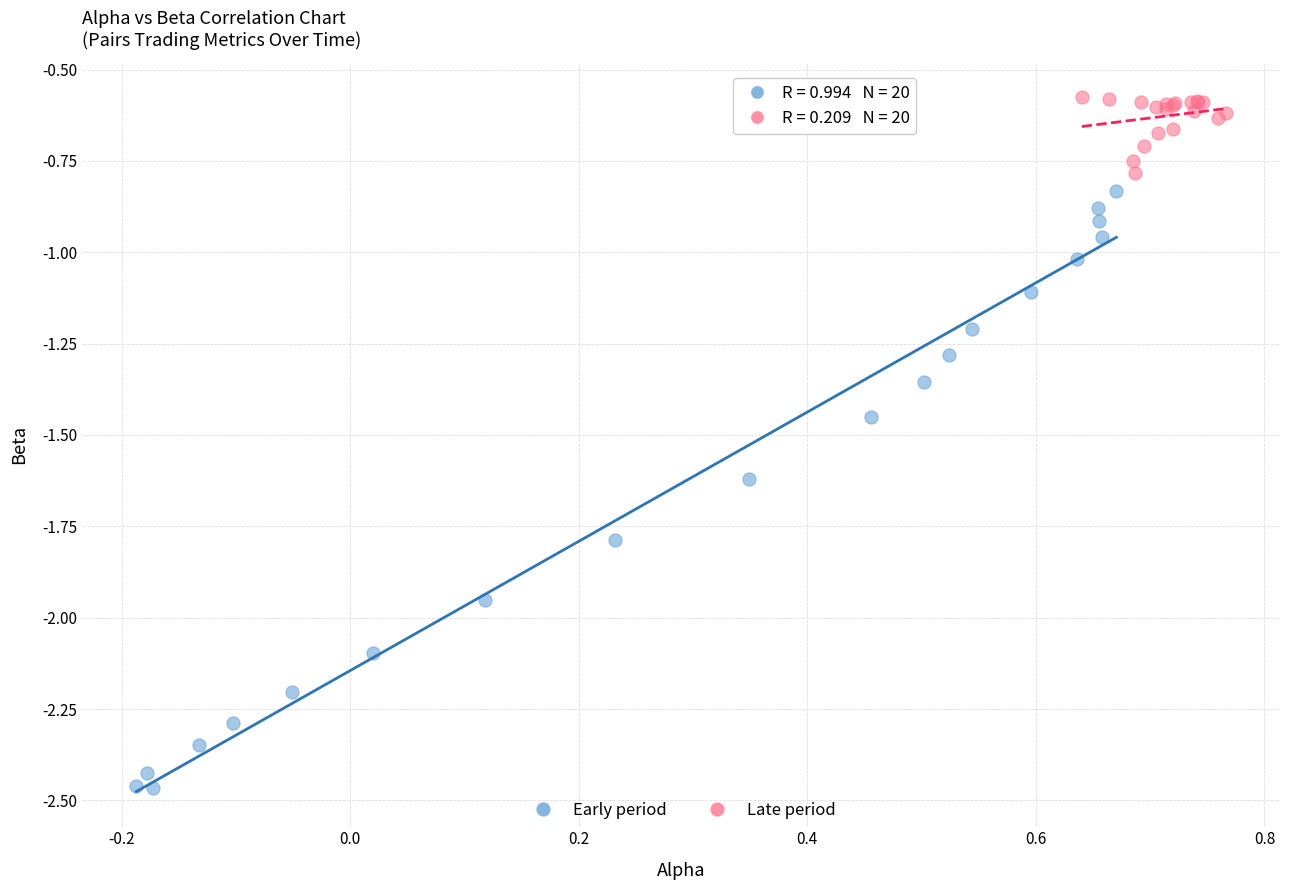

What are all the series names shown in the legend?

Early period, Late period